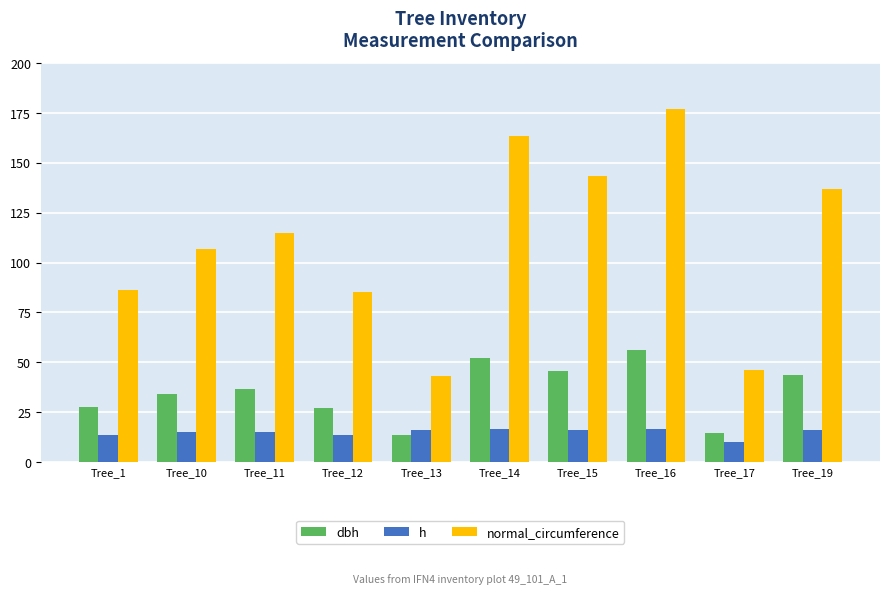

What is the highest value of the normal_circumference series?

176.8